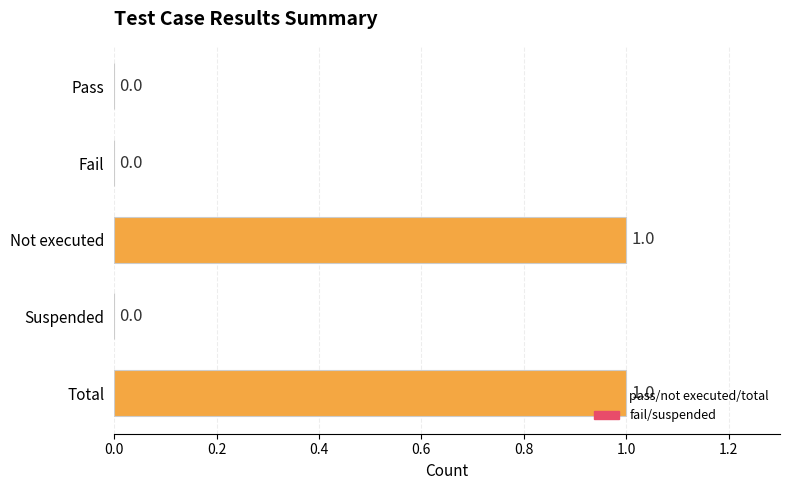

What is the greatest value displayed?

1